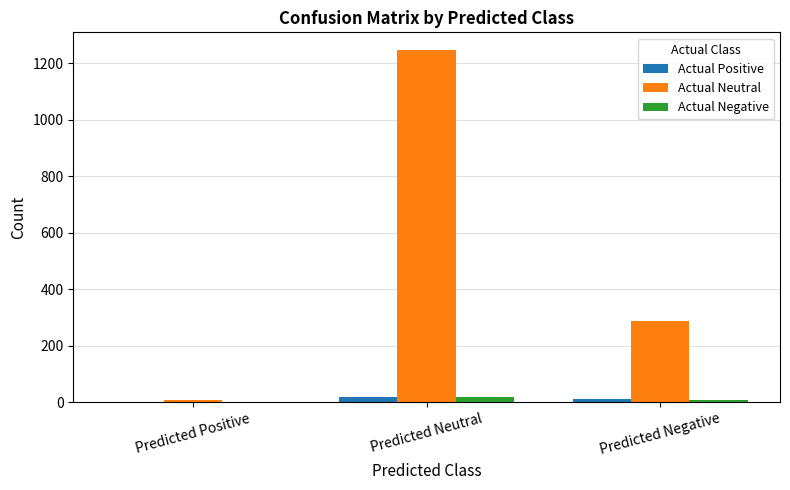

Reading right to left, extract all data points from this chart.

Actual Positive: Predicted Negative=10	Predicted Neutral=18	Predicted Positive=0
Actual Neutral: Predicted Negative=288	Predicted Neutral=1248	Predicted Positive=8
Actual Negative: Predicted Negative=7	Predicted Neutral=20	Predicted Positive=0